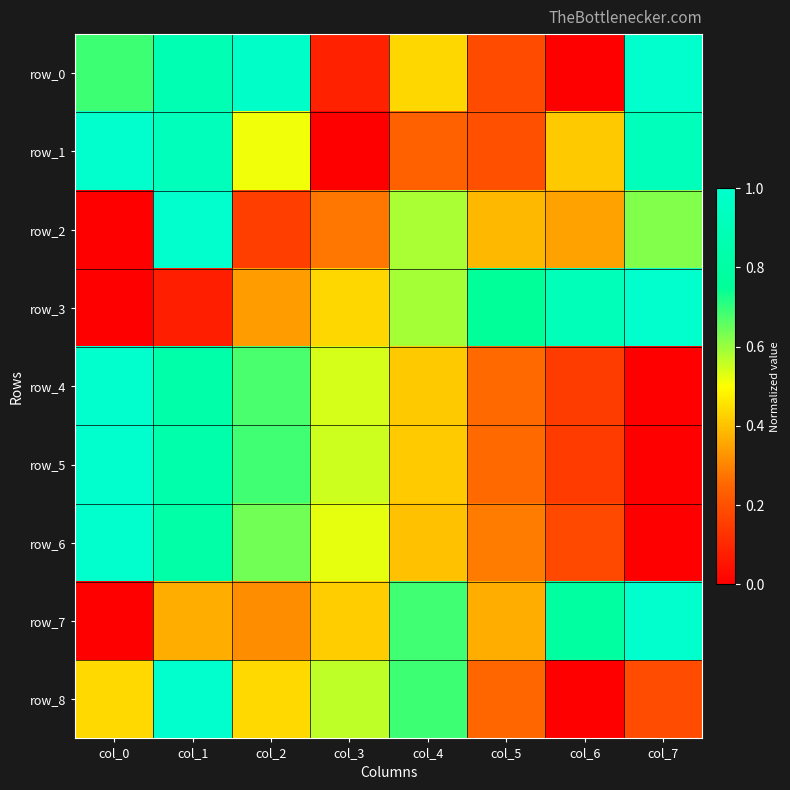

Is the value of row_5 at col_3 greater than the value of row_4 at col_4?

Yes